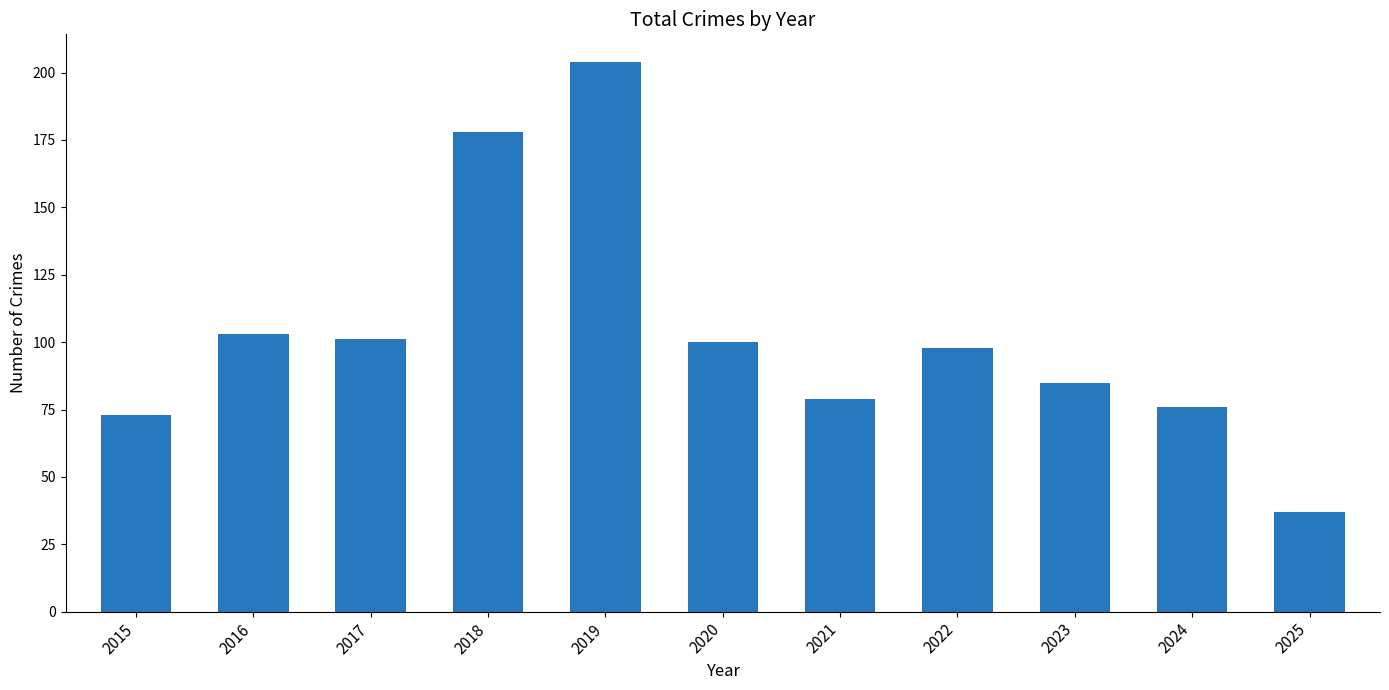

What is the minimum value shown in the chart?

37